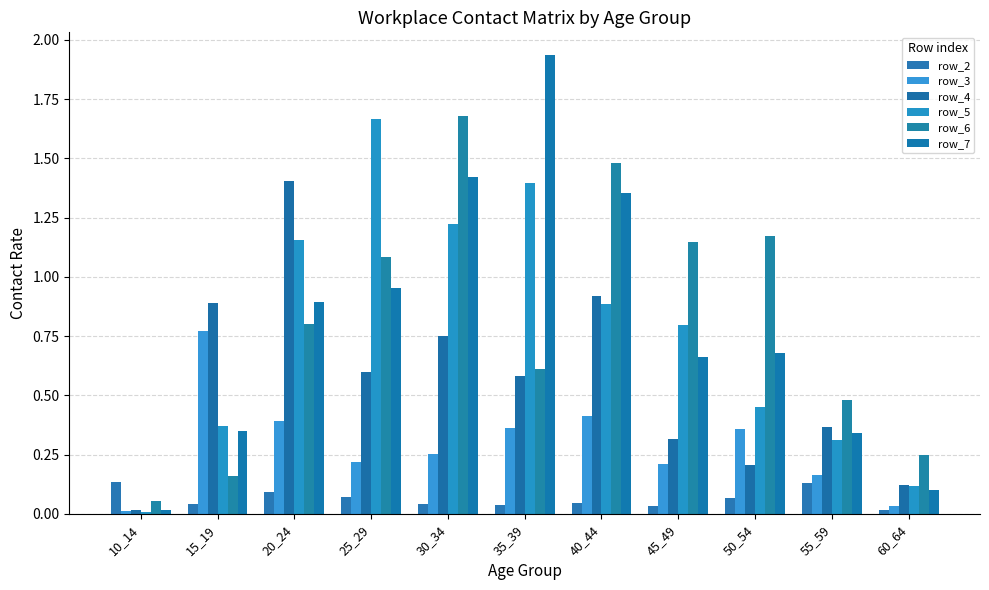

What is the total value across all series at 60_64?

0.6